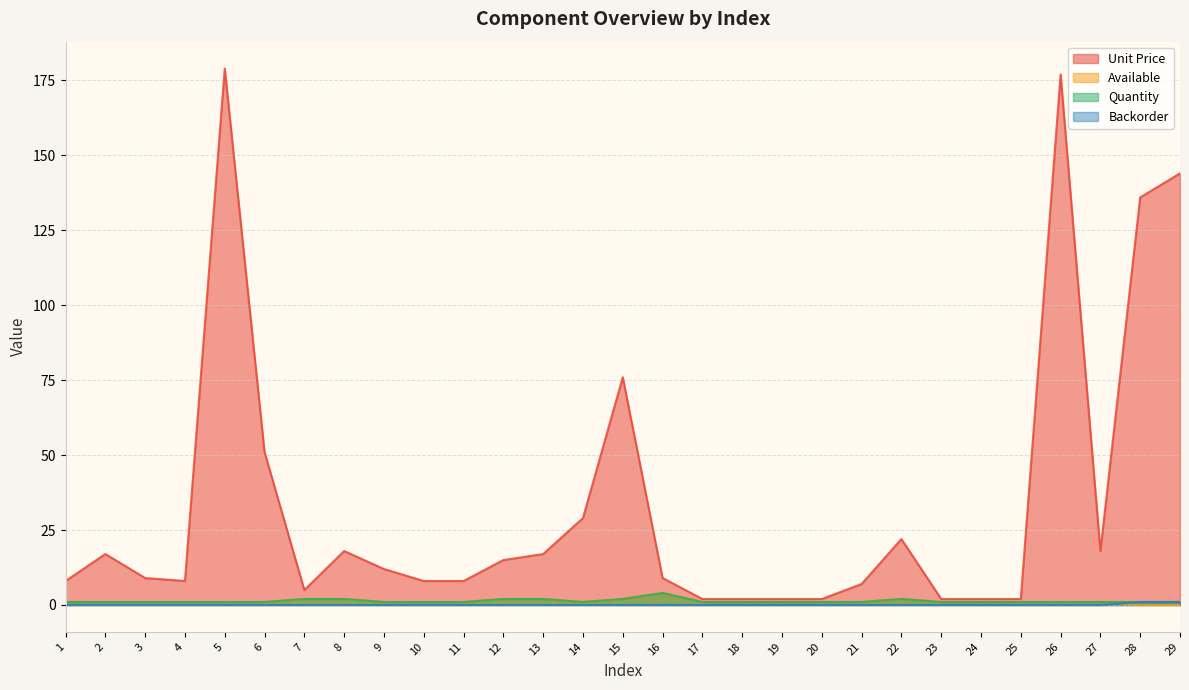

Between 25 and 14, which is larger?

14